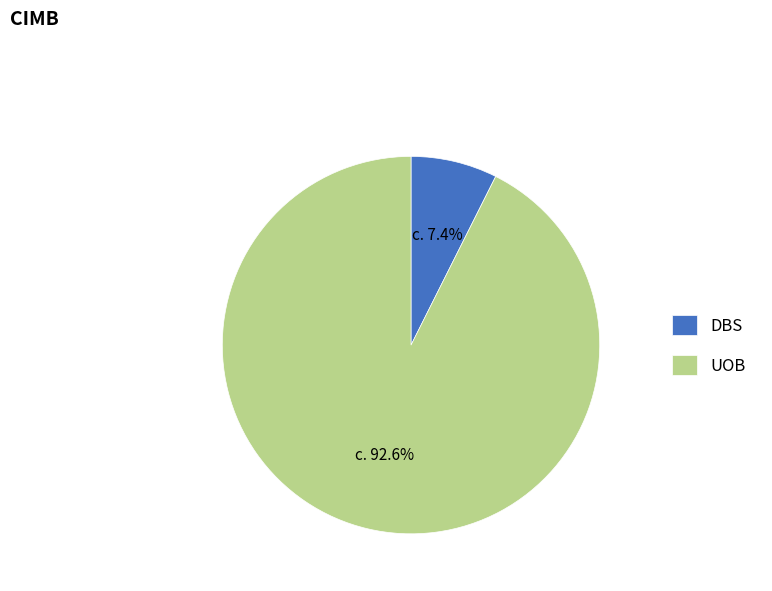

True or false: UOB accounts for 93% of the total.

True